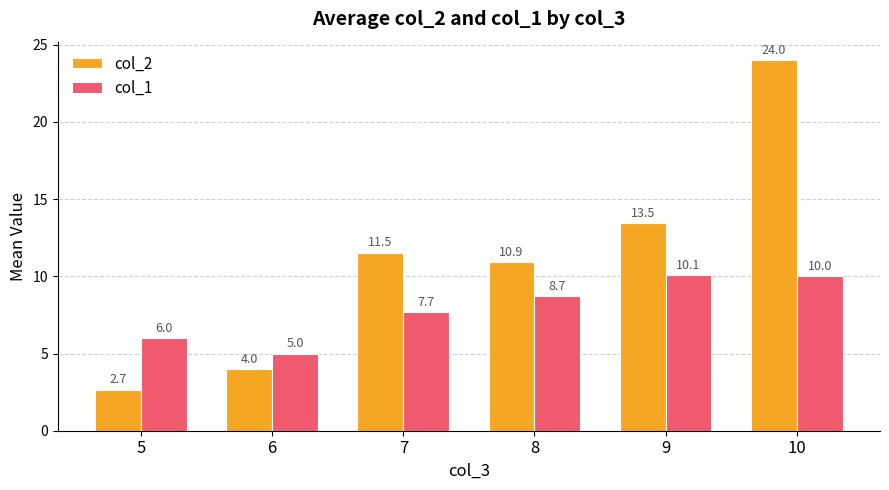

Are the bars horizontal?

No